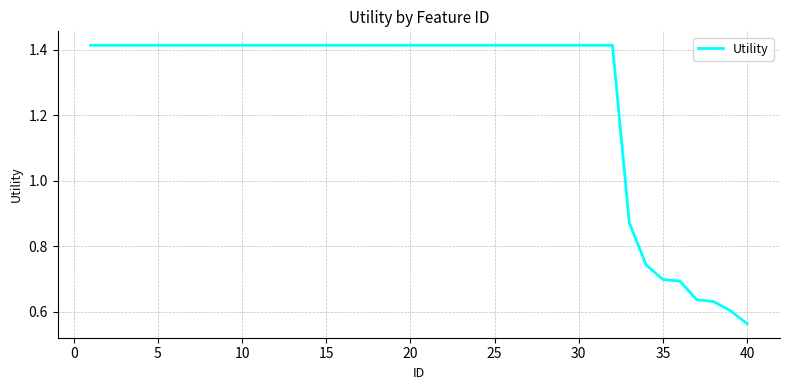

What is the difference between the maximum and minimum values?

0.9